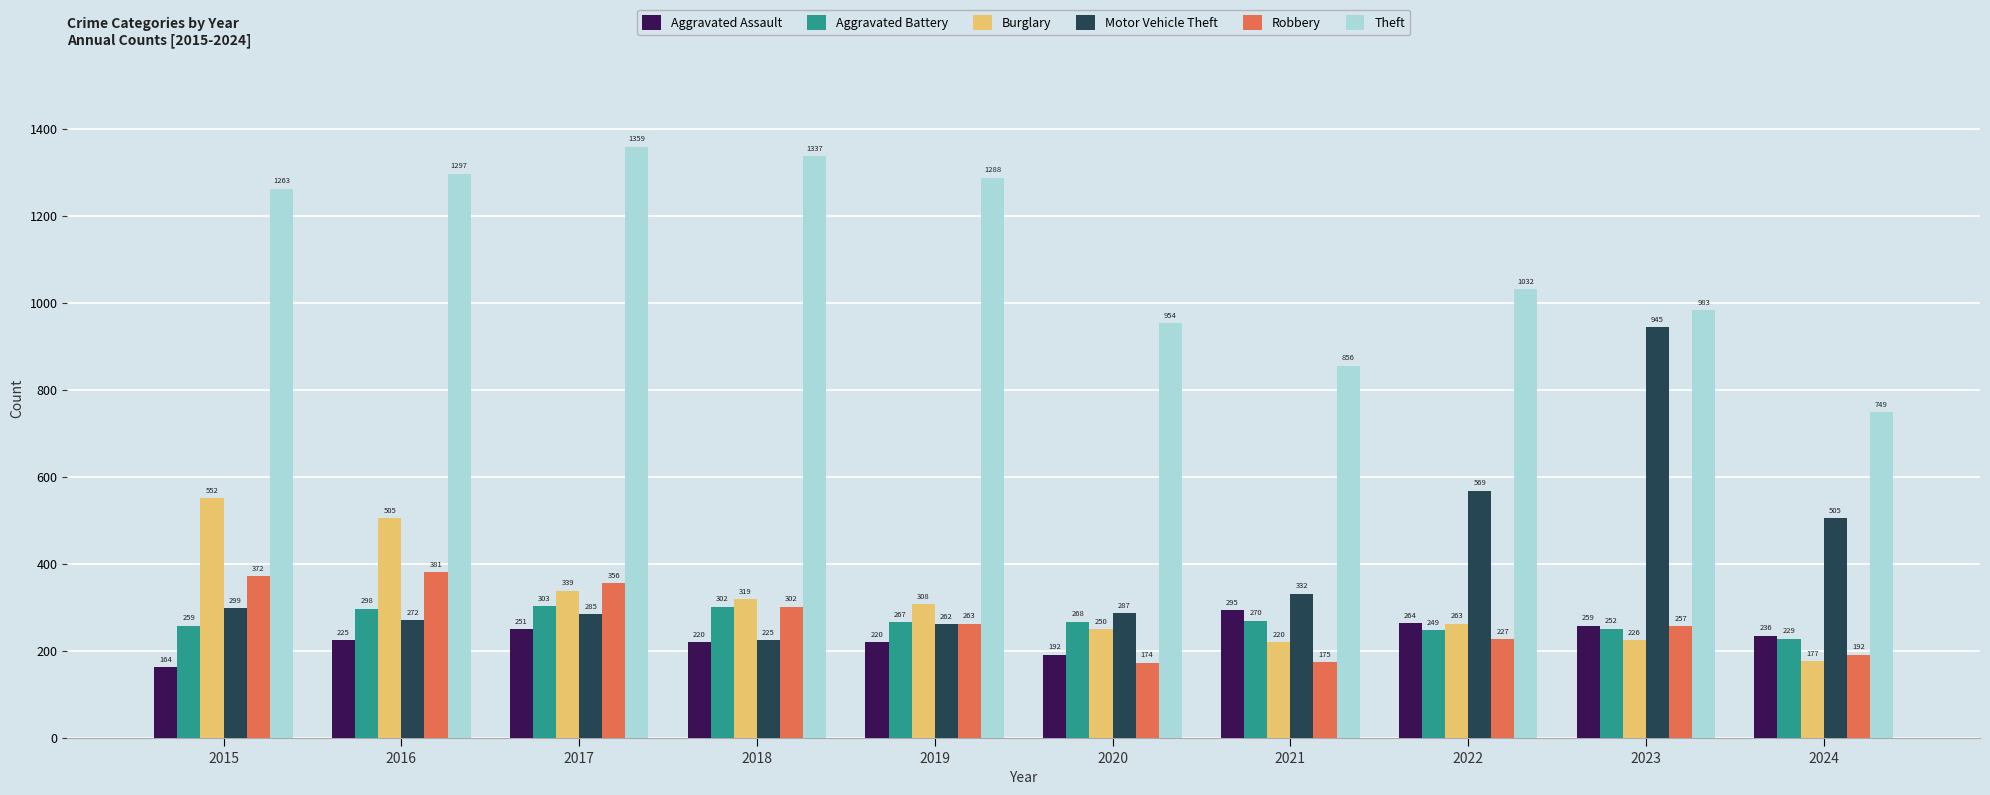

How many series are shown in this chart?

6